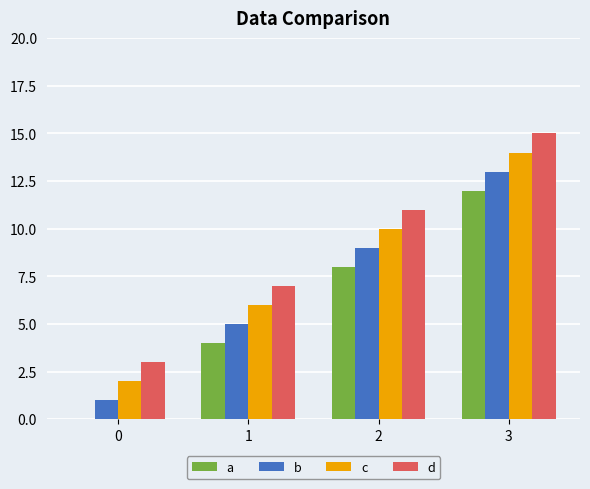

Count the number of categories in the chart.

4